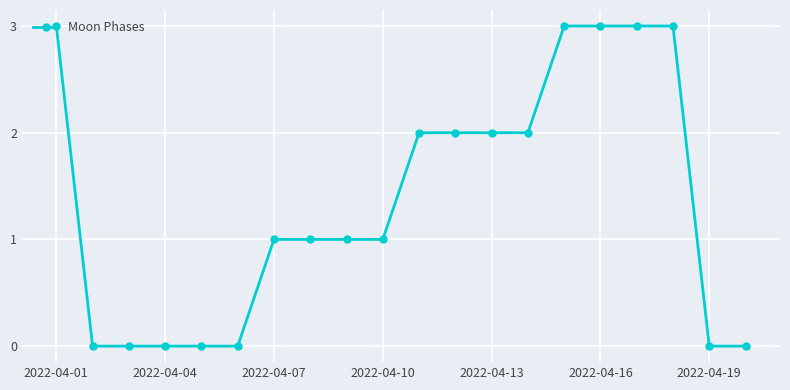

Count the number of data series in this chart.

1